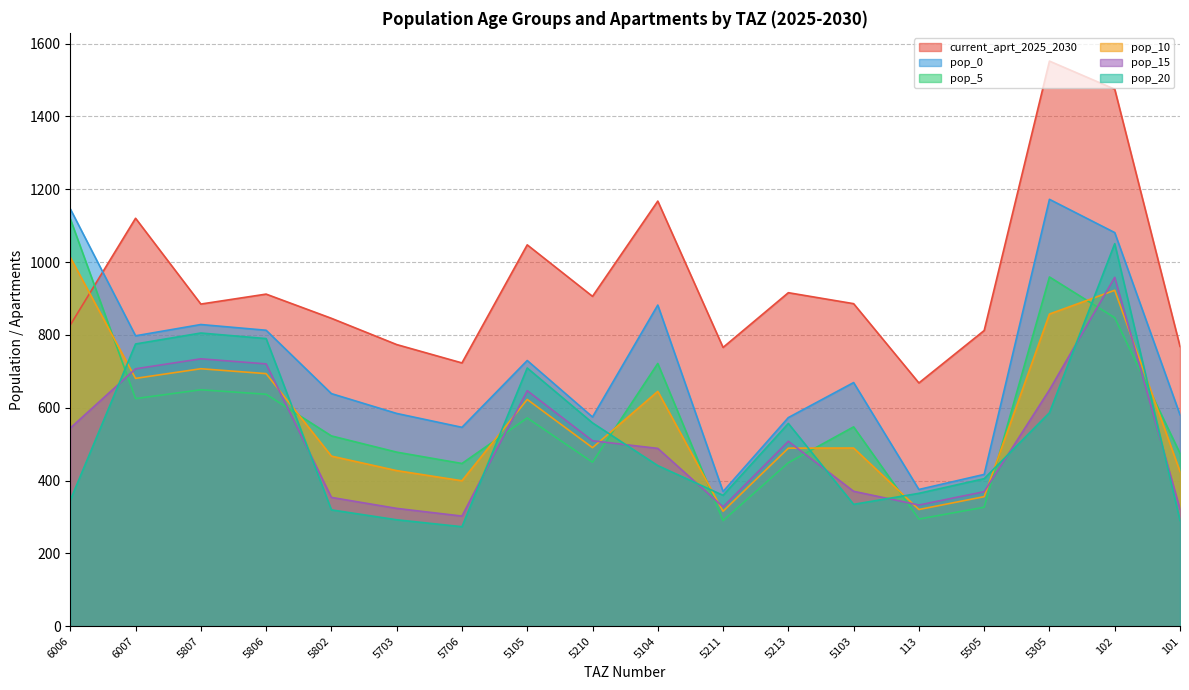

At which category does the chart reach its peak across all series?

5305